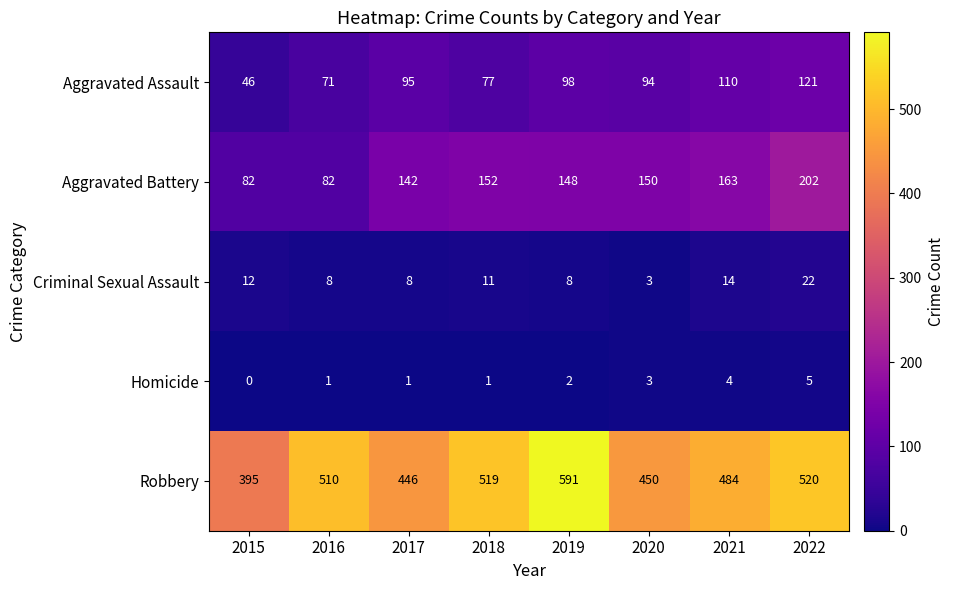

What is the sum of the Homicide values at 2020 and 2018?

4